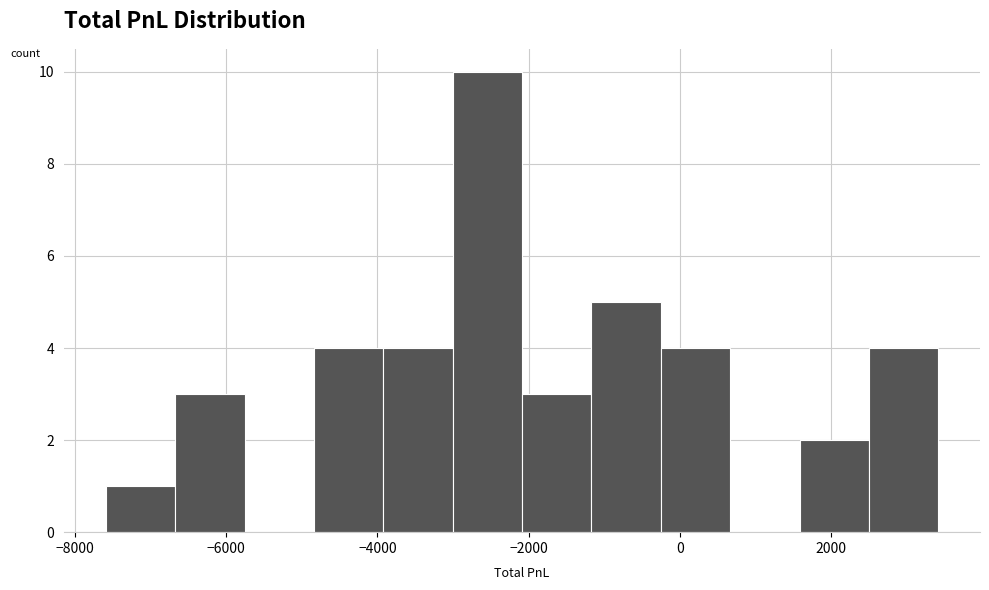

Reading left to right, transcribe this chart: for each bar, give the range it covers on the x-axis and its height. Neither the bar edges nor the heights are printed on the chart, so give them approximately, as read against the axes.

-7600 to -6600: 1
-6600 to -5800: 3
-5800 to -4800: 0
-4800 to -4000: 4
-4000 to -3000: 4
-3000 to -2000: 10
-2000 to -1200: 3
-1200 to -200: 5
-200 to 600: 4
600 to 1600: 0
1600 to 2600: 2
2600 to 3400: 4